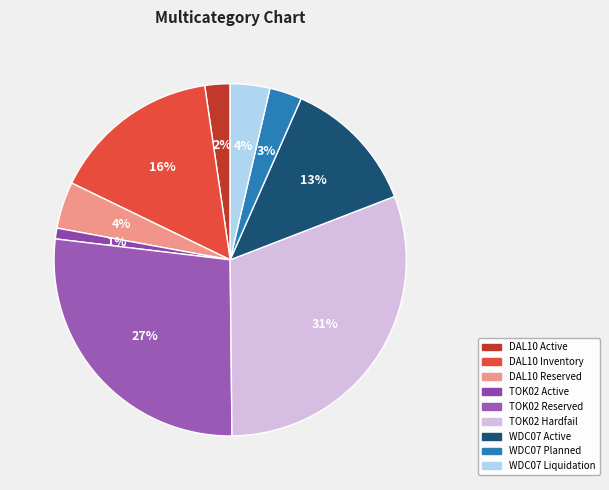

How many slices are in this pie chart?

9